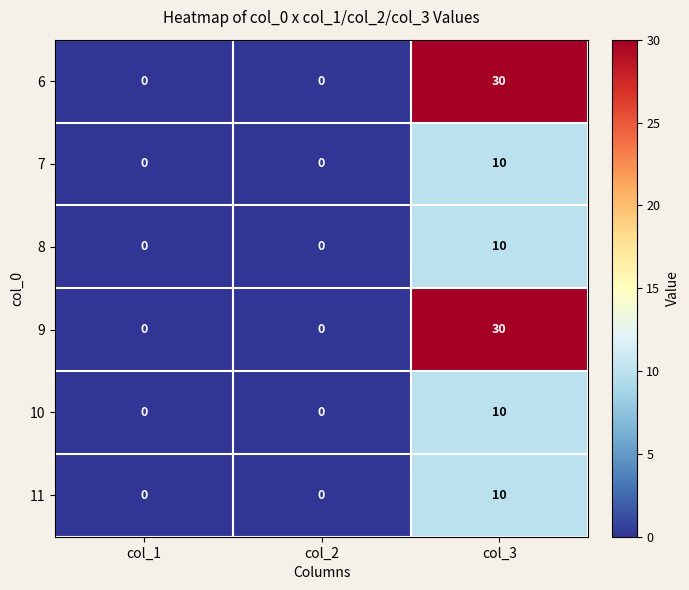

What is the difference between the highest and lowest values at col_3?

20